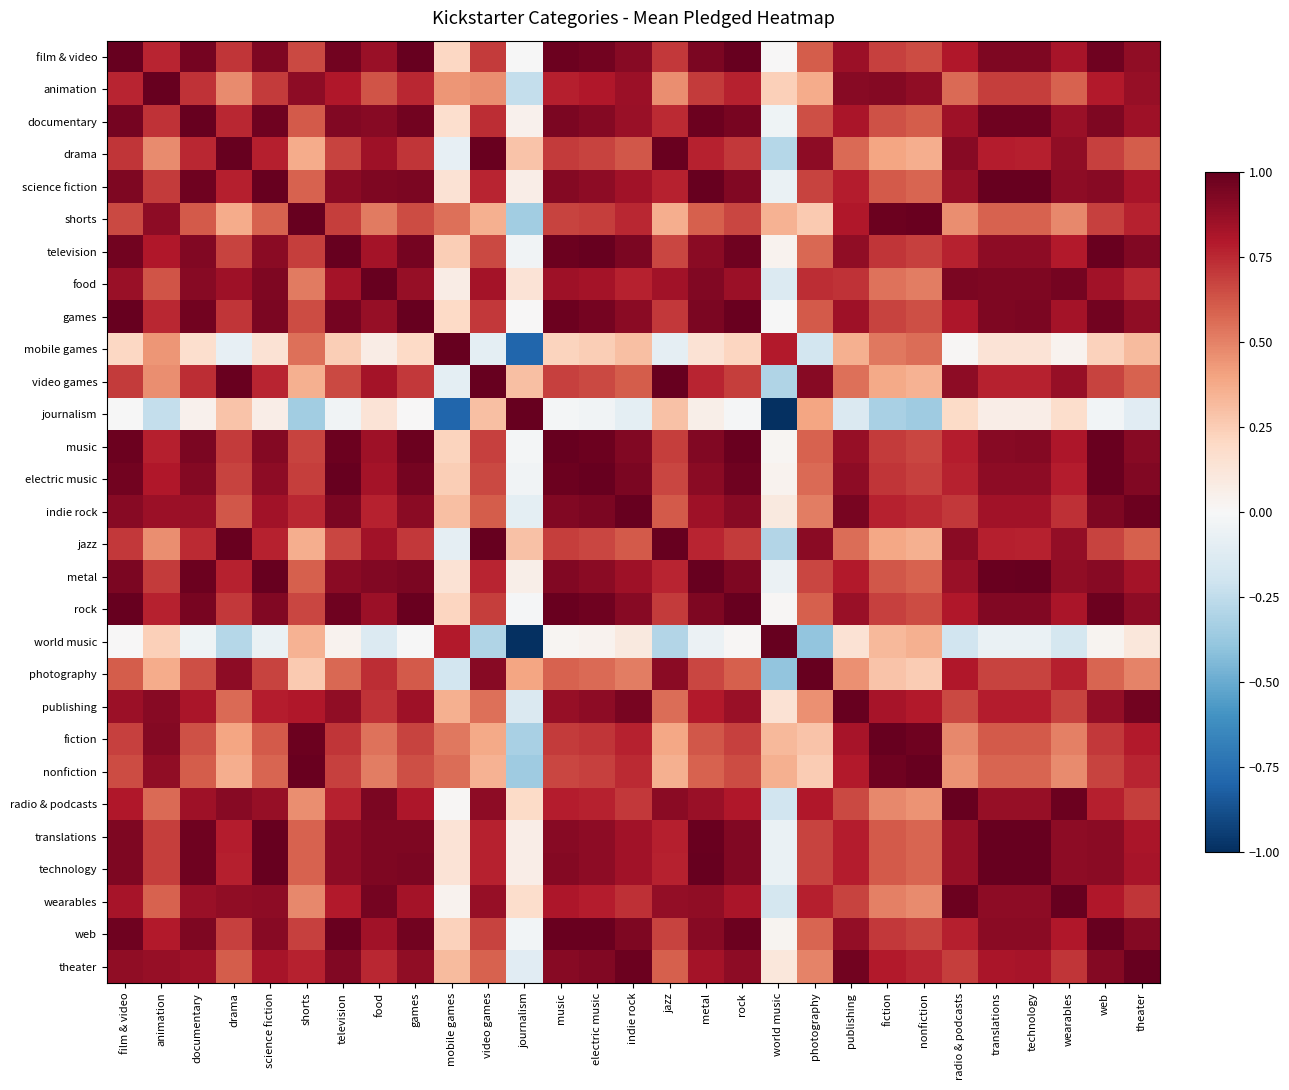

At how many categories does at least one series exceed 0?

29